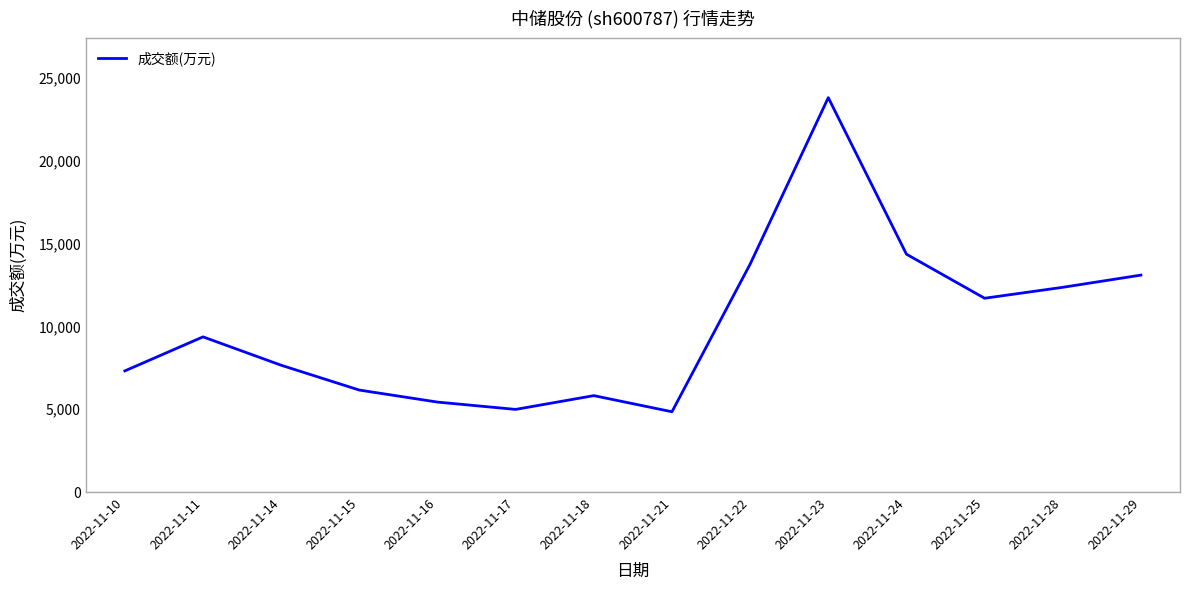

Which has a higher value, 2022-11-24 or 2022-11-15?

2022-11-24